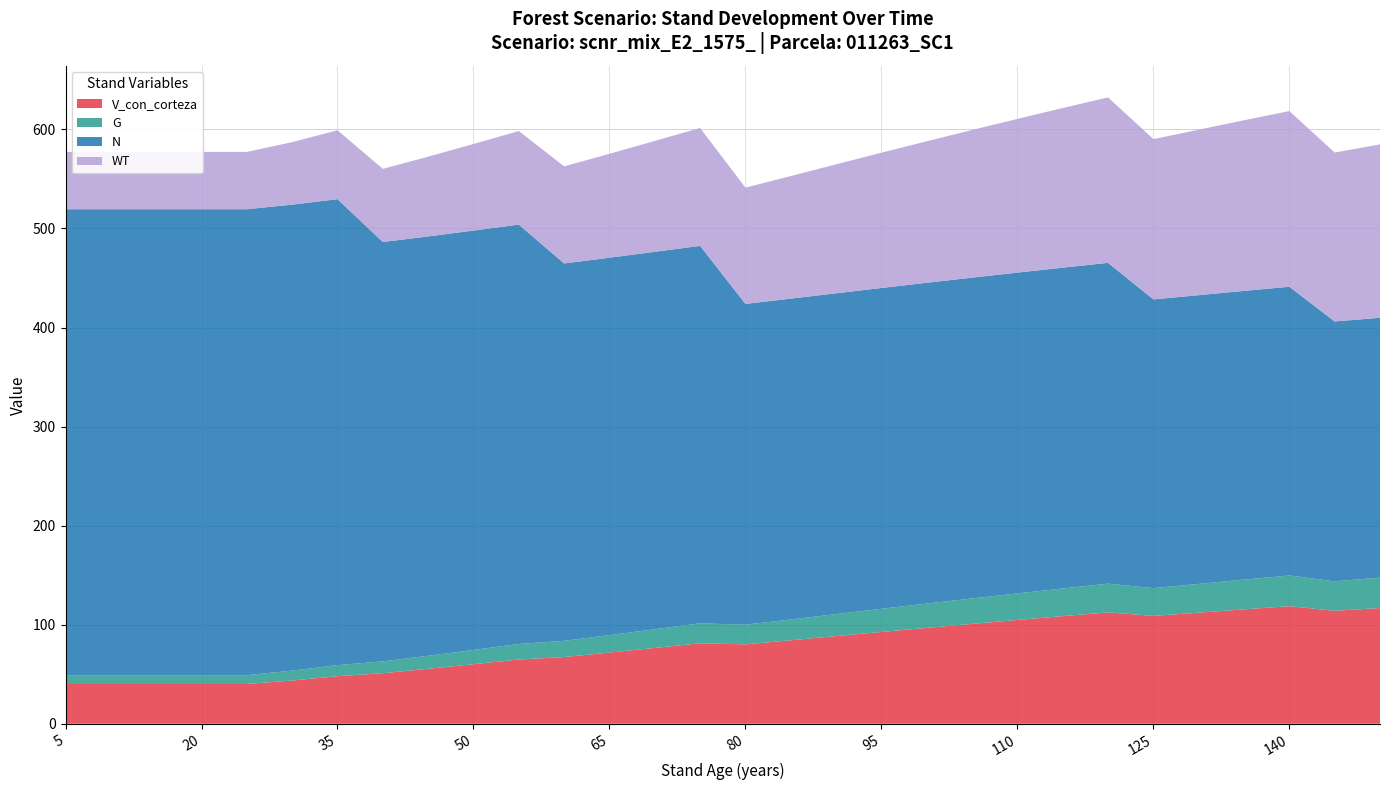

Reading right to left, list all the values displayed in this chart.

V_con_corteza: 116.9	114.0	118.7	115.5	112.2	108.9	112.5	108.7	104.8	100.8	96.8	92.7	88.5	84.3	80.2	81.2	76.5	71.9	67.3	64.8	60.1	55.5	51.0	48.0	43.7	40.2	40.2	40.2	40.2	40.2
G: 30.6	29.8	31.0	30.0	29.1	28.1	29.0	27.9	26.8	25.7	24.5	23.4	22.2	21.0	19.9	20.2	18.9	17.6	16.3	15.7	14.4	13.2	11.9	11.2	10.0	8.9	8.9	8.9	8.9	8.9
N: 262.3	262.3	291.5	291.5	291.5	291.5	323.9	323.9	323.9	323.9	323.9	323.9	323.9	323.9	323.9	381.0	381.0	381.0	381.0	423.4	423.4	423.4	423.4	470.4	470.4	470.4	470.4	470.4	470.4	470.4
WT: 175.1	170.5	177.4	172.3	167.0	161.8	167.0	161.2	155.2	149.1	142.9	136.6	130.2	123.7	117.4	119.0	112.0	104.9	98.0	94.5	87.4	80.5	73.8	69.6	63.1	57.9	57.9	57.9	57.9	57.9